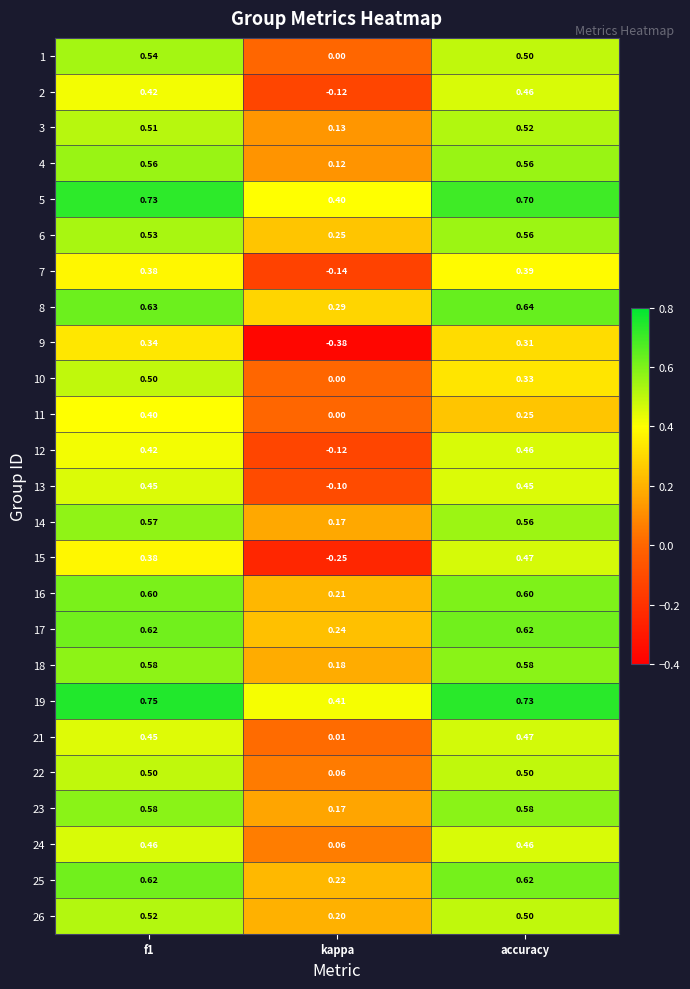

Which category has the lowest value across all series?

kappa